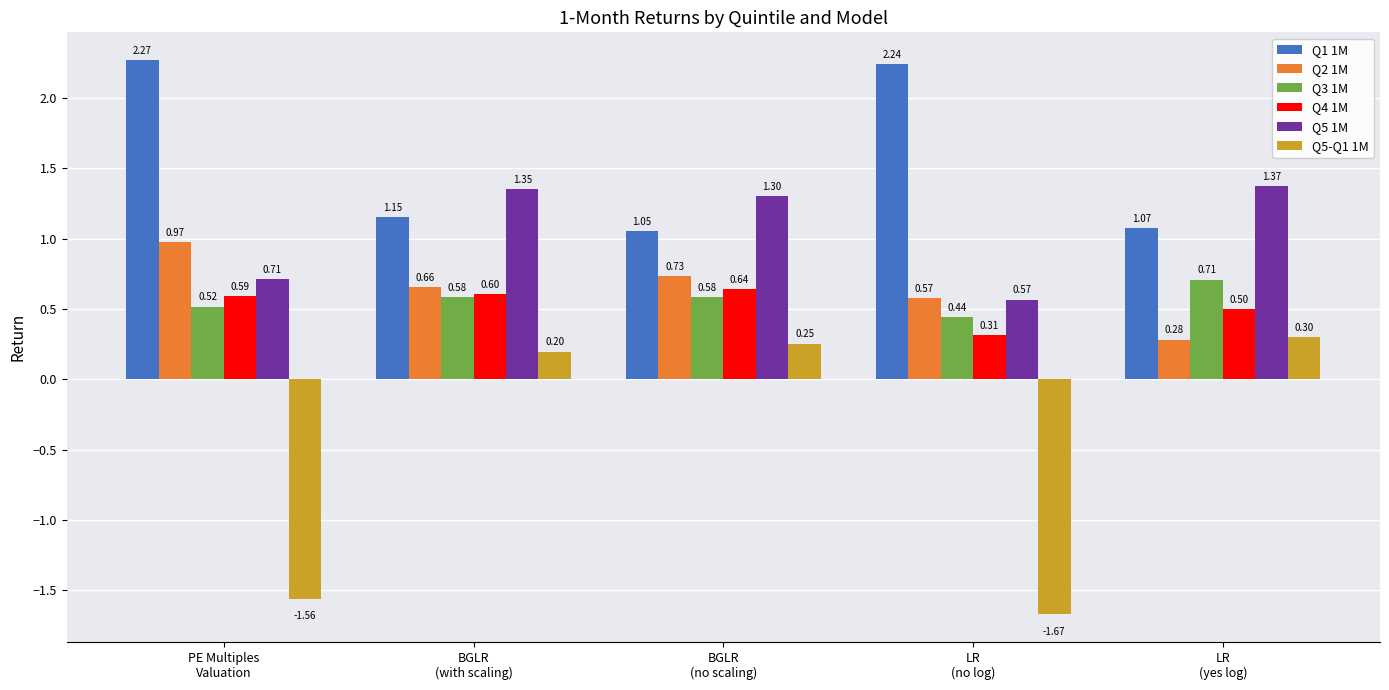

What are all the series names shown in the legend?

Q1 1M, Q2 1M, Q3 1M, Q4 1M, Q5 1M, Q5-Q1 1M